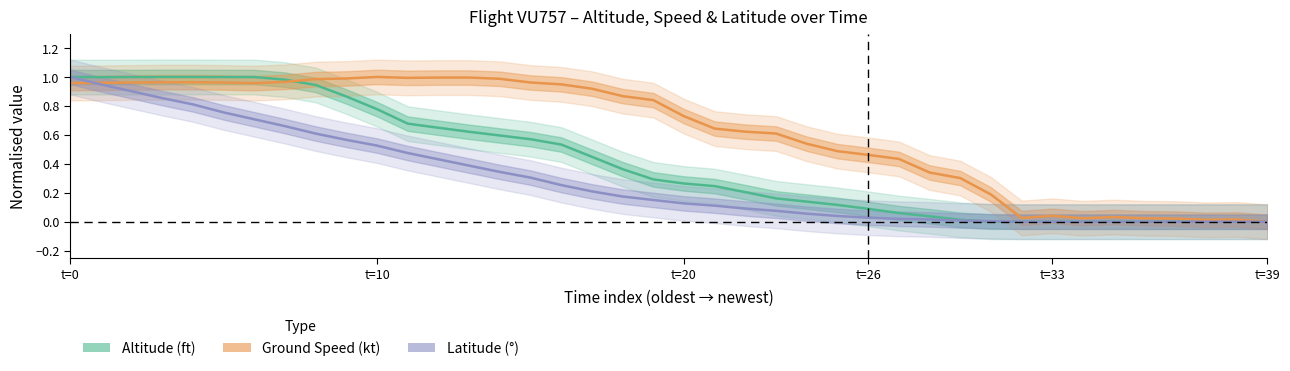

Rank the series by their average value, from highest to lowest.

Ground Speed (kt), Altitude (ft), Latitude (°)